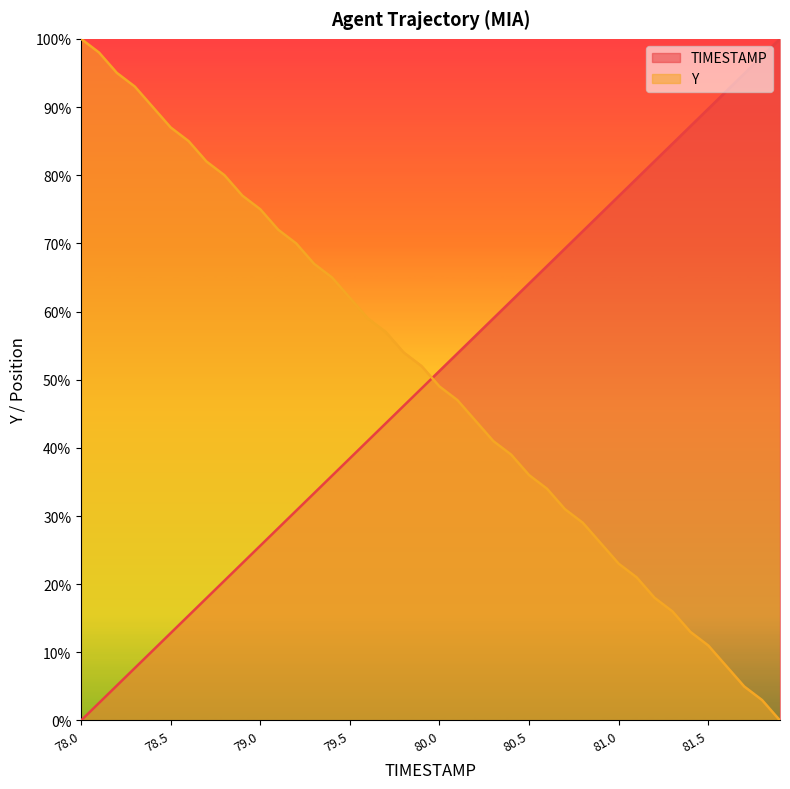

Between which two adjacent categories do TIMESTAMP and Y first intersect?

79.9 and 80.0